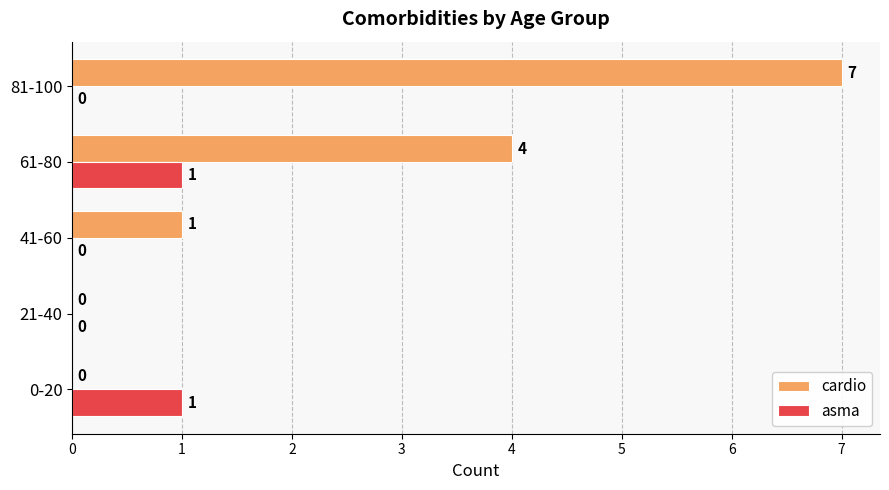

Which series has the largest total across all categories?

cardio